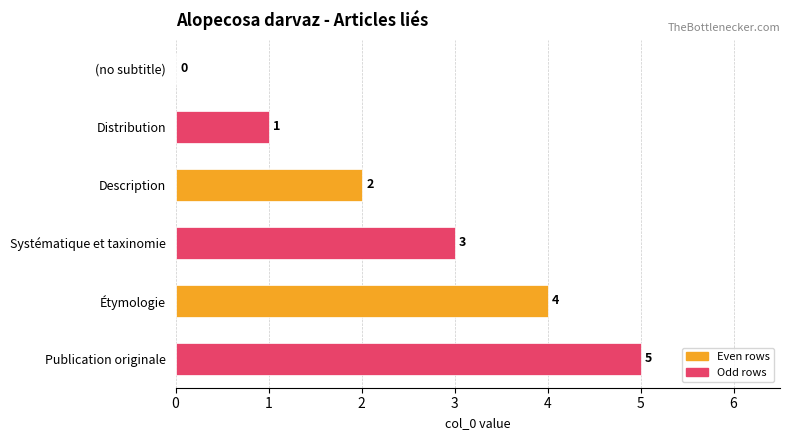

What is the change in value from Systématique et taxinomie to Publication originale?

+2